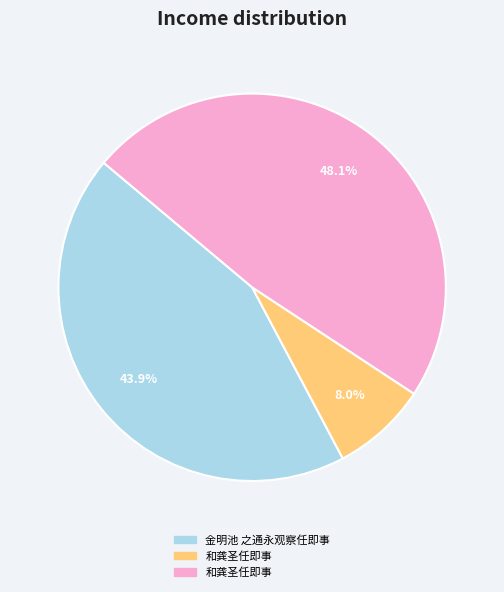

Does any single category account for the majority?

No